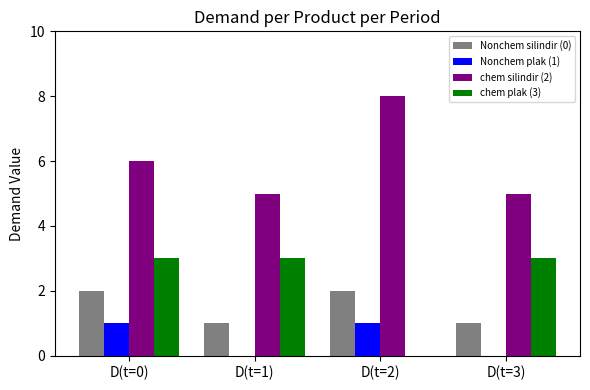

The value of Nonchem silindir (0) at D(t=0) is 2. True or false?

True